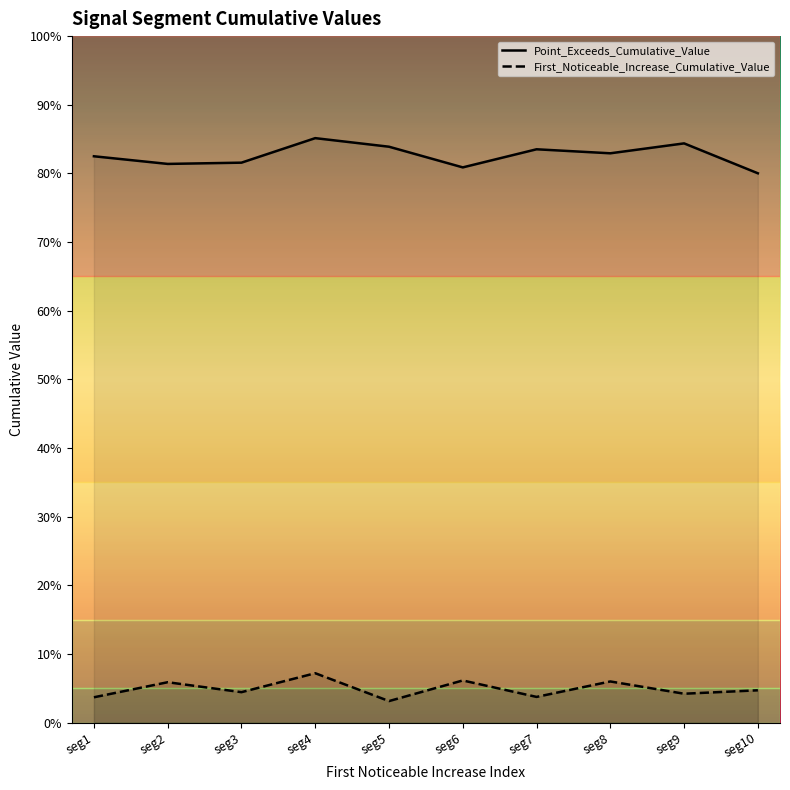

How many First_Noticeable_Increase_Cumulative_Value values are between 0 and 1?

10